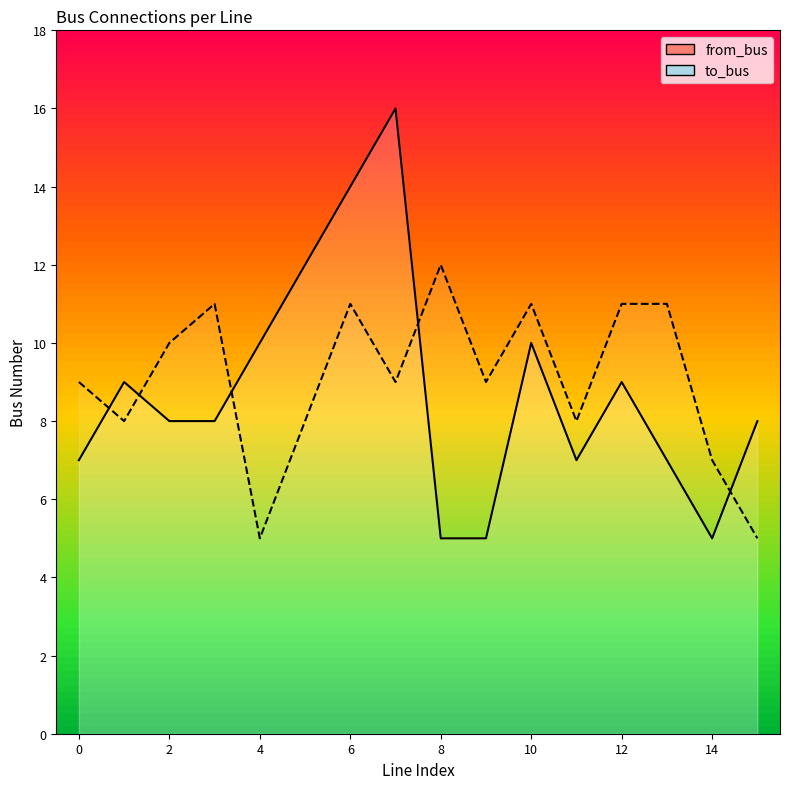

Which series ends up on top after the final intersection of to_bus and from_bus?

from_bus